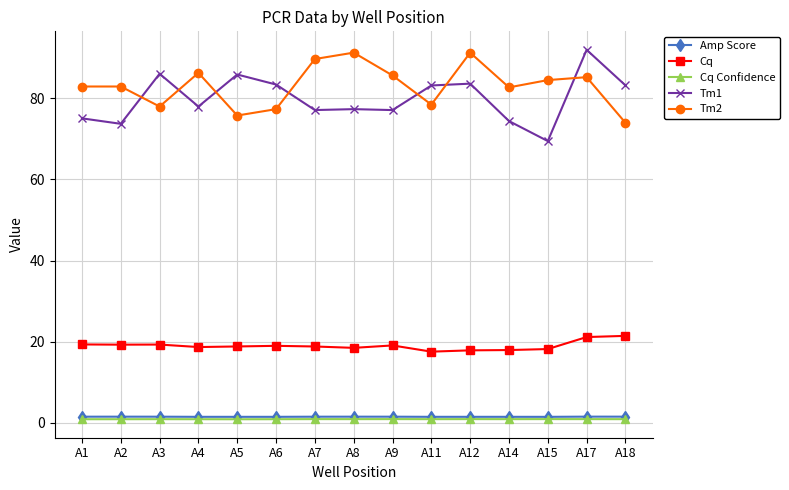

Does the chart display data point markers on the line(s)?

Yes